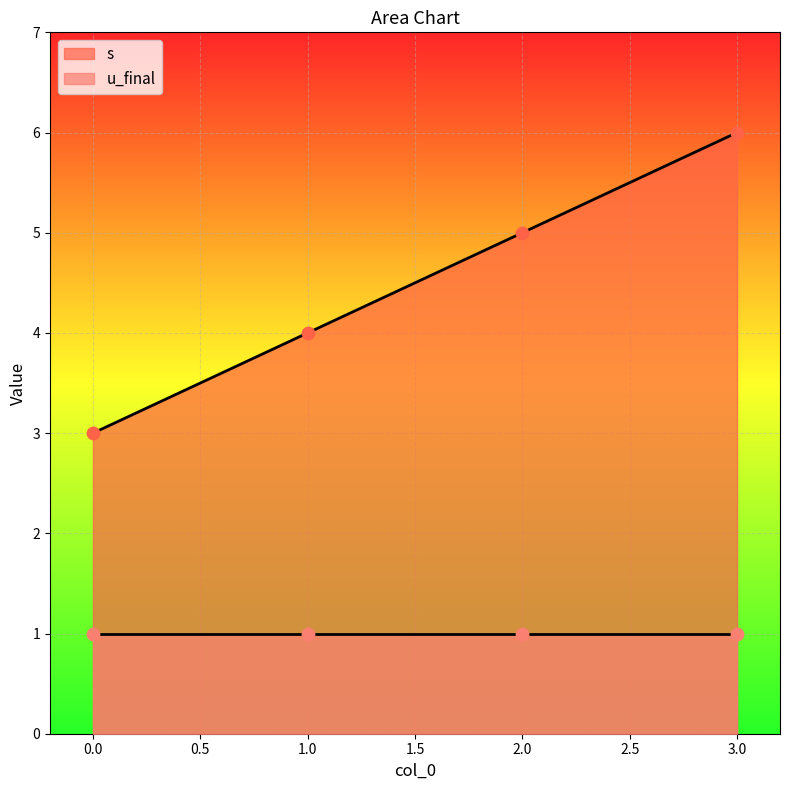

What is the change in value from 0 to 2?

+2